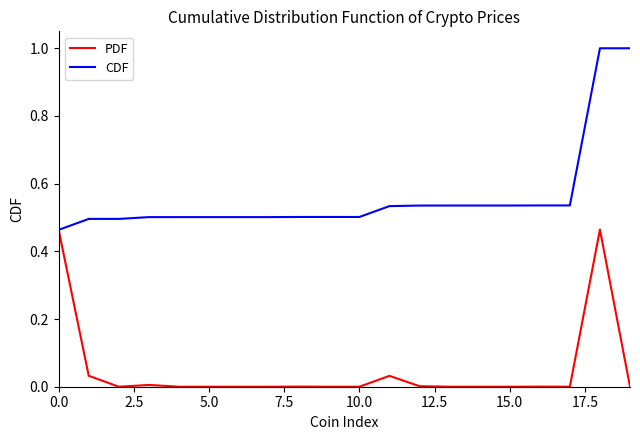

How many lines are shown in the chart?

2